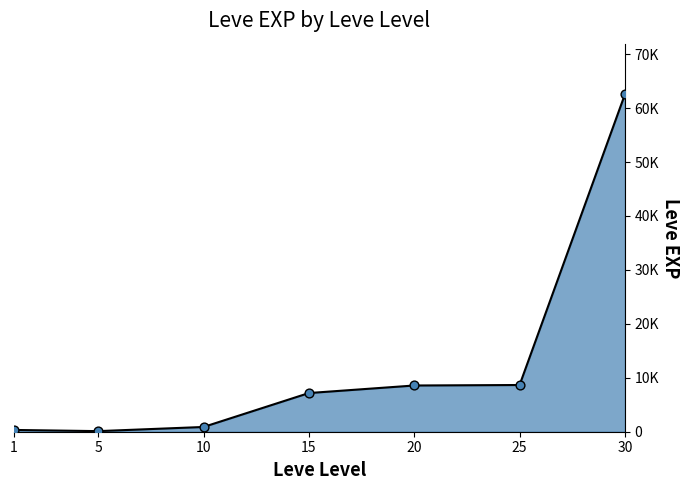

Between 10 and 20, which is larger?

20